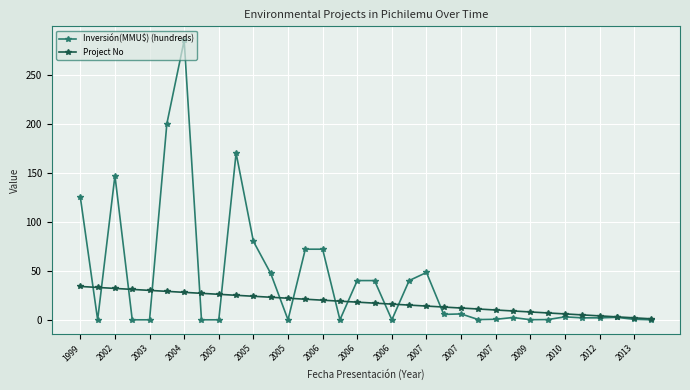

Which series has the largest total across all categories?

Inversión(MMU$) (hundreds)